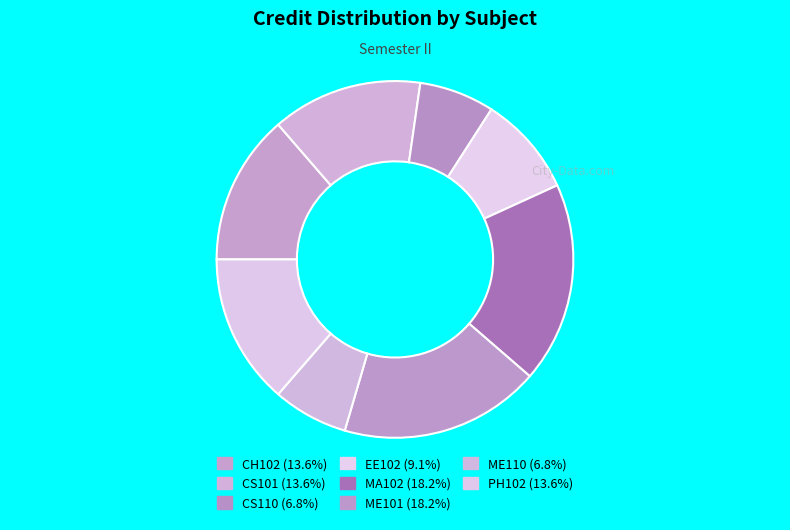

Is it true that MA102 is 18% of the pie?

True